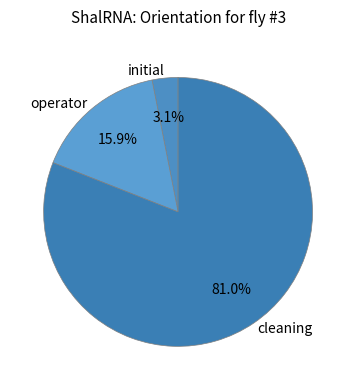

Which category accounts for the majority?

cleaning